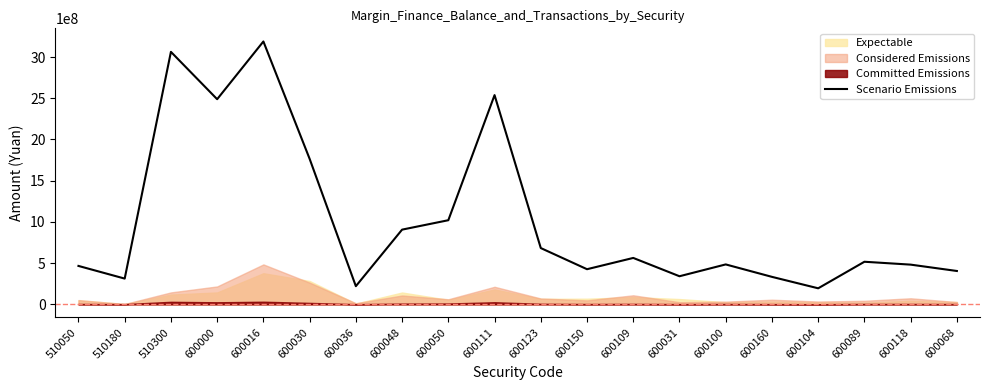

Between 600118 and 600036, which is larger?

600118